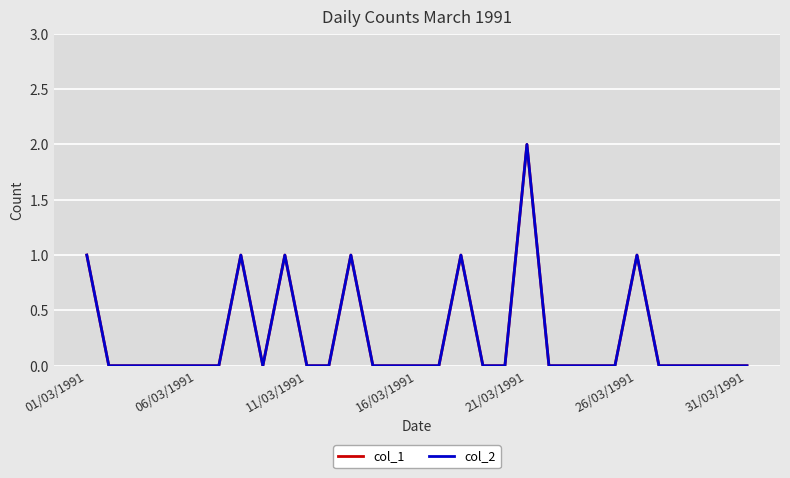

Where is col_1 nearest to the value 1?

01/03/1991